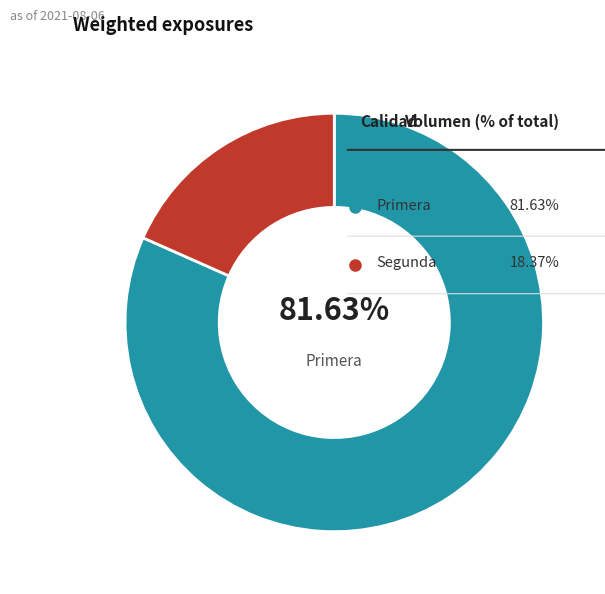

Does any single category account for the majority?

Yes